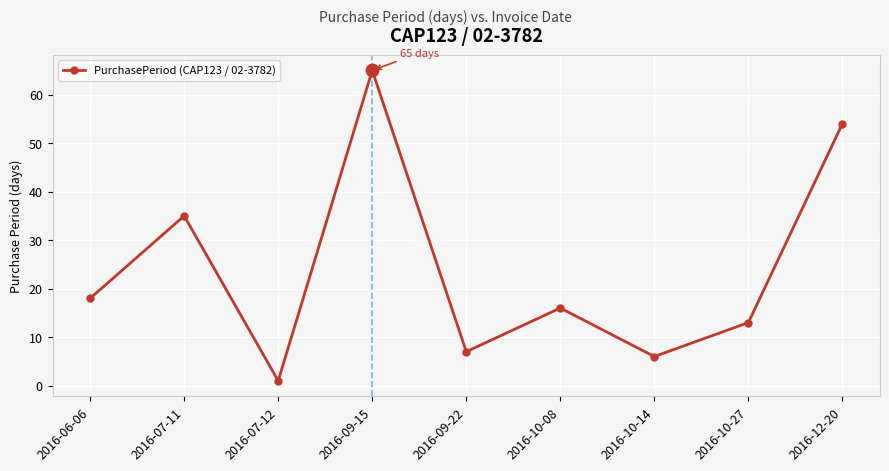

List the labels in order of value, smallest first.

2016-07-12, 2016-10-14, 2016-09-22, 2016-10-27, 2016-10-08, 2016-06-06, 2016-07-11, 2016-12-20, 2016-09-15